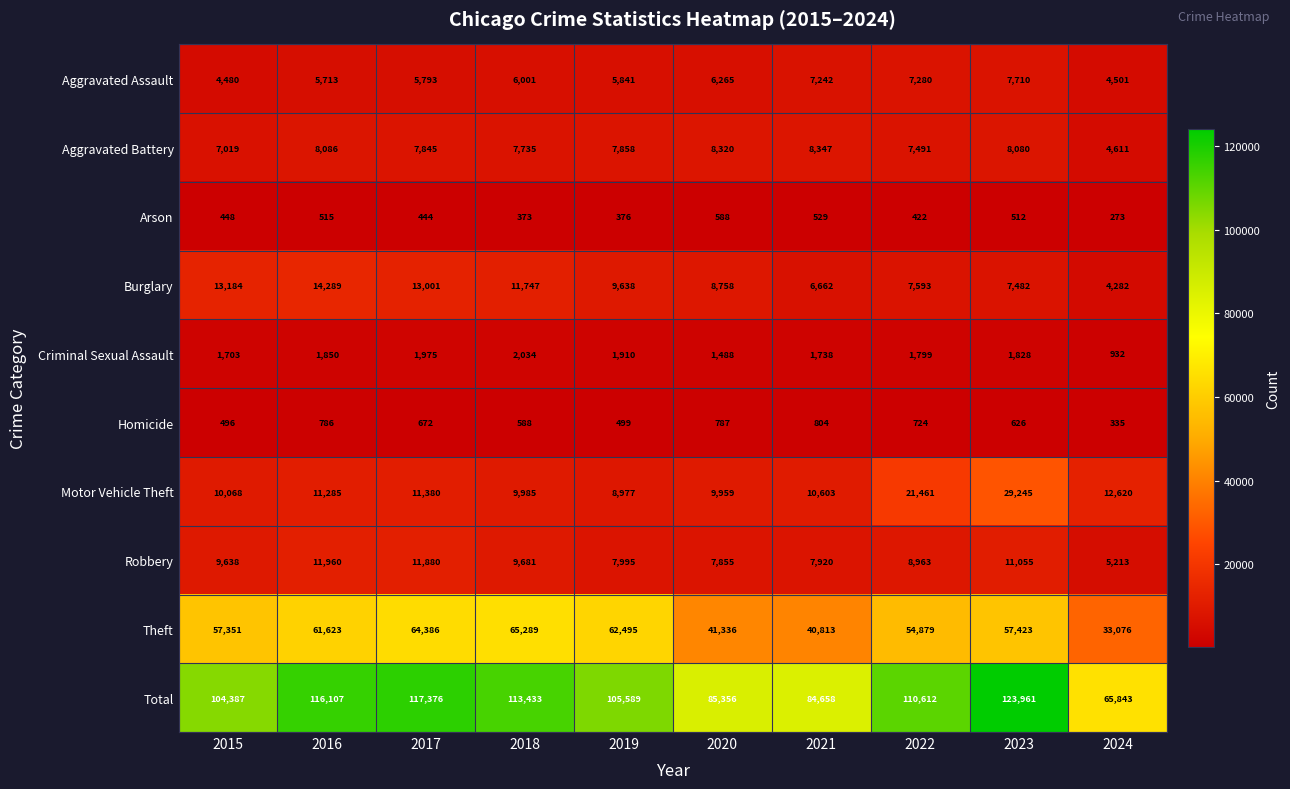

What is the approximate value of Criminal Sexual Assault at 2022, to the nearest 100?

1800